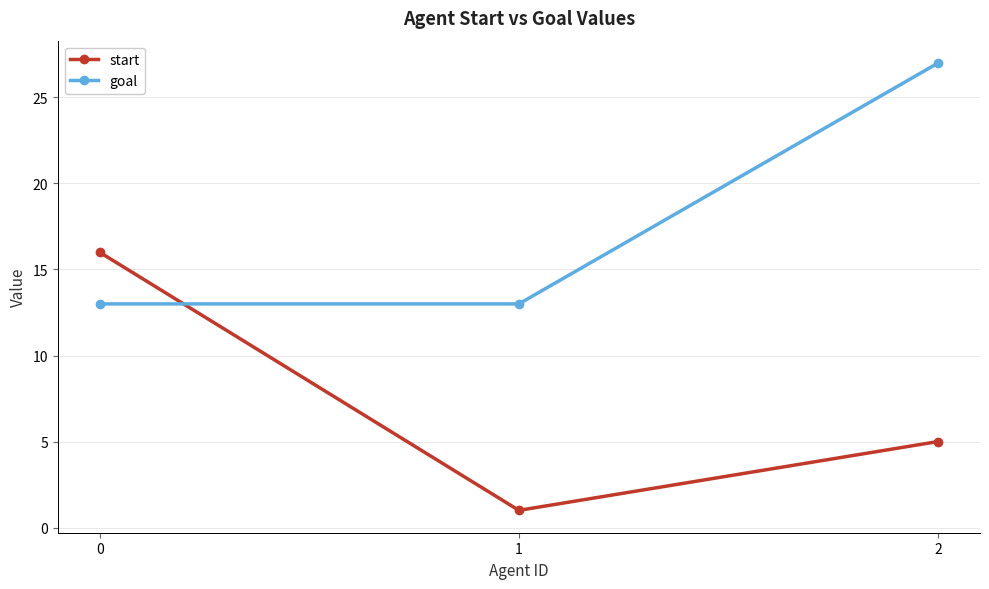

Rank the series at 2 from highest to lowest value.

goal, start